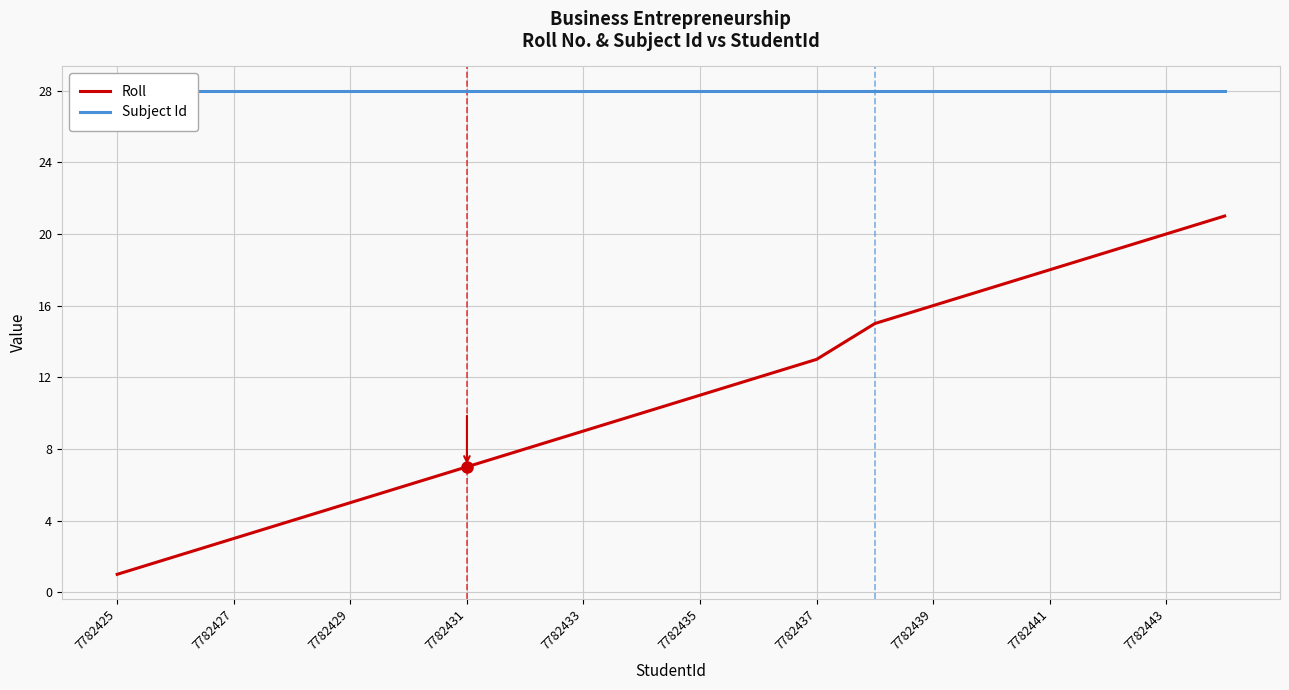

True or false: Roll has a value of 11 at 7782435.

True